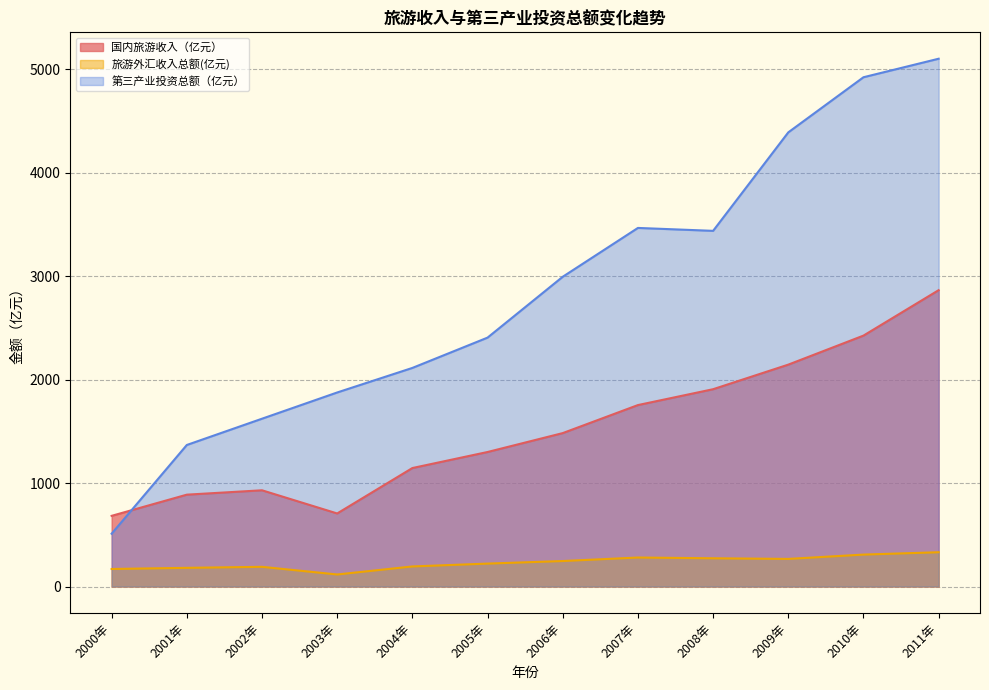

List the series in order of their peak value, highest first.

第三产业投资总额（亿元）, 国内旅游收入（亿元）, 旅游外汇收入总额(亿元)